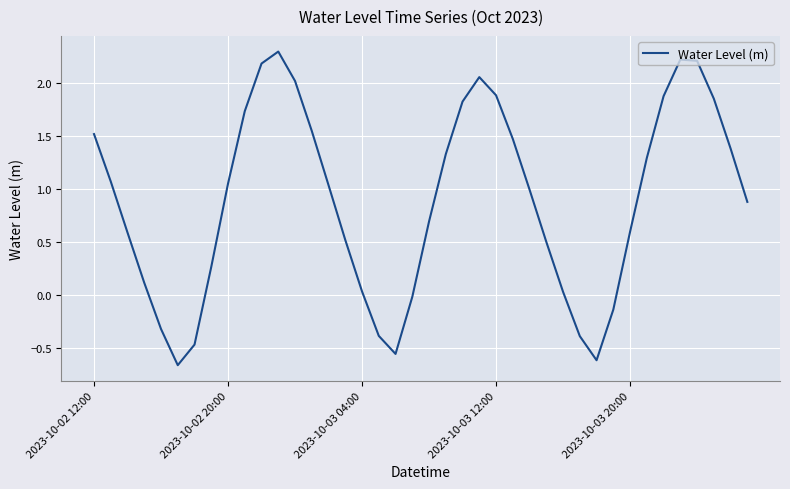

What is the difference between the maximum and minimum values?

3.0